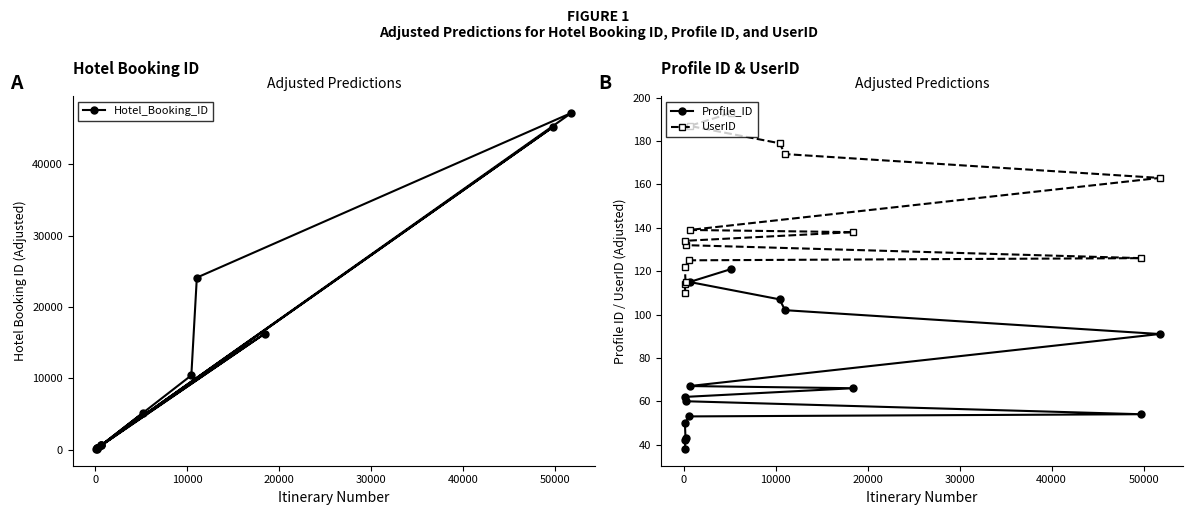

What is the difference between the maximum and minimum values in the Hotel_Booking_ID series?

47100